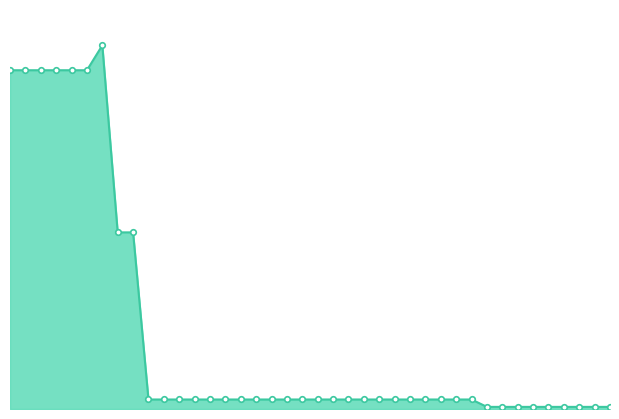

Is this an area chart (filled region under the line)?

Yes